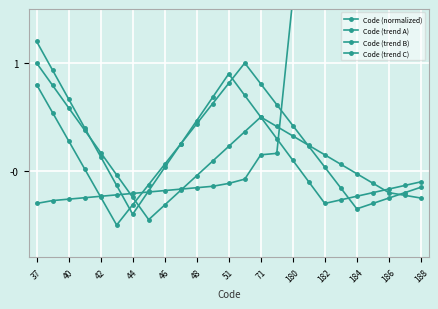

What is the approximate value of Code (normalized) at 40?

-0.3